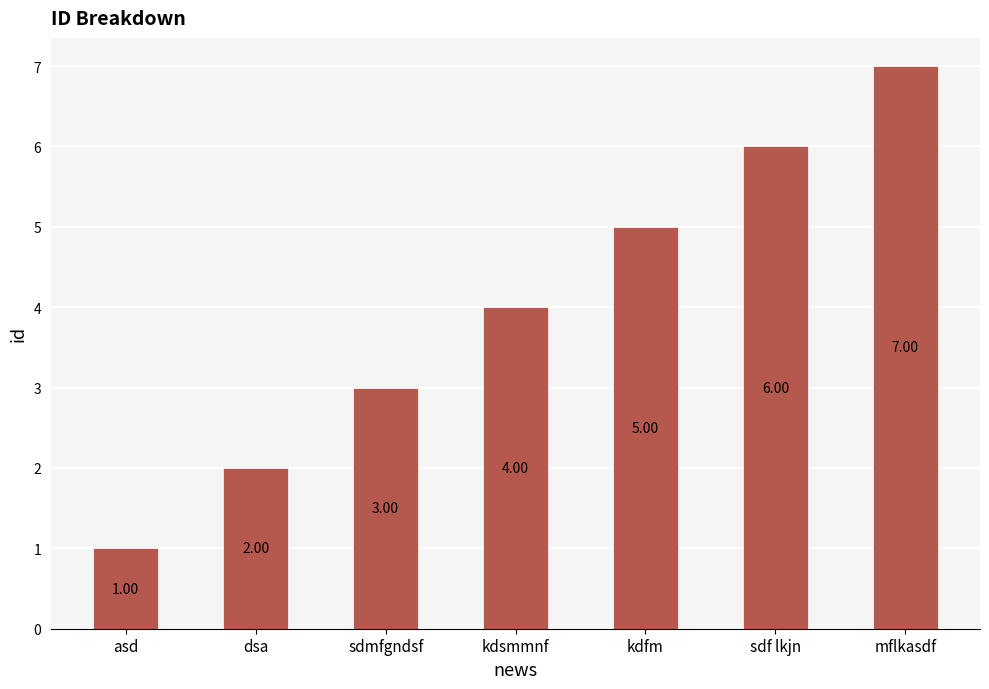

What is the difference between the maximum and second lowest values?

5